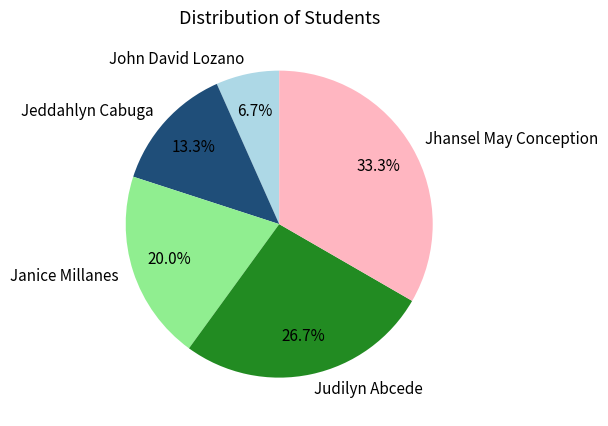

How many segments does this pie chart have?

5